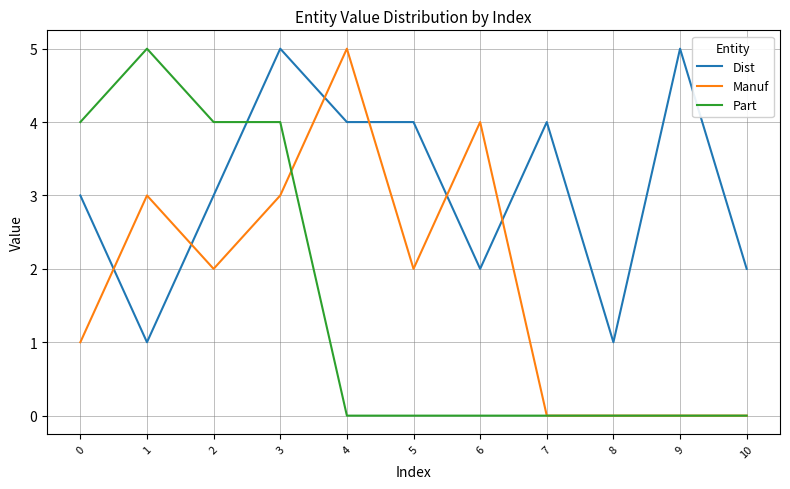

The value of Dist at 8 is 1. True or false?

True